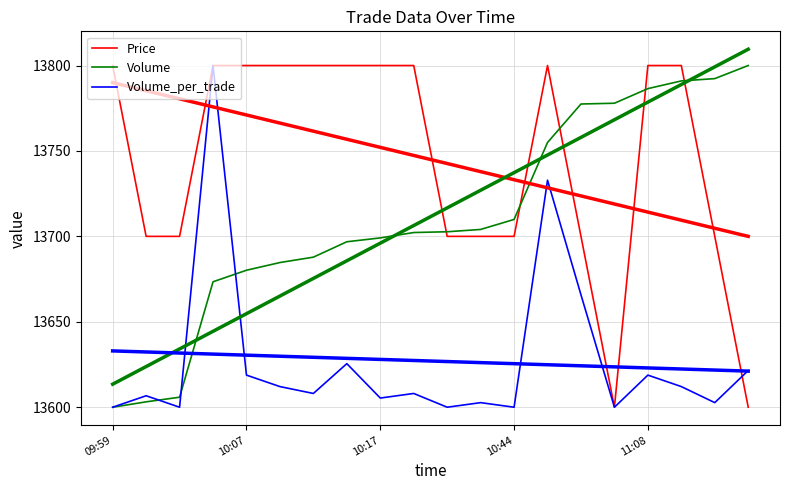

Reading right to left, transcribe all the data shown in this chart.

Price: 13600.0	13700.0	13800.0	13800.0	13600.0	13700.0	13800.0	13700.0	13700.0	13700.0	13800.0	13800.0	13800.0	13800.0	13800.0	13800.0	13800.0	13700.0	13700.0	13800.0
Volume: 13800.0	13792.3	13791.0	13786.5	13777.9	13777.5	13755.0	13709.9	13704.1	13702.7	13702.3	13699.1	13696.8	13687.8	13684.7	13680.2	13673.4	13605.9	13603.2	13600.0
Volume_per_trade: 13621.5	13602.7	13612.1	13618.8	13600.0	13665.8	13732.9	13600.0	13602.7	13600.0	13608.1	13605.4	13625.5	13608.1	13612.1	13618.8	13800.0	13600.0	13606.7	13600.0